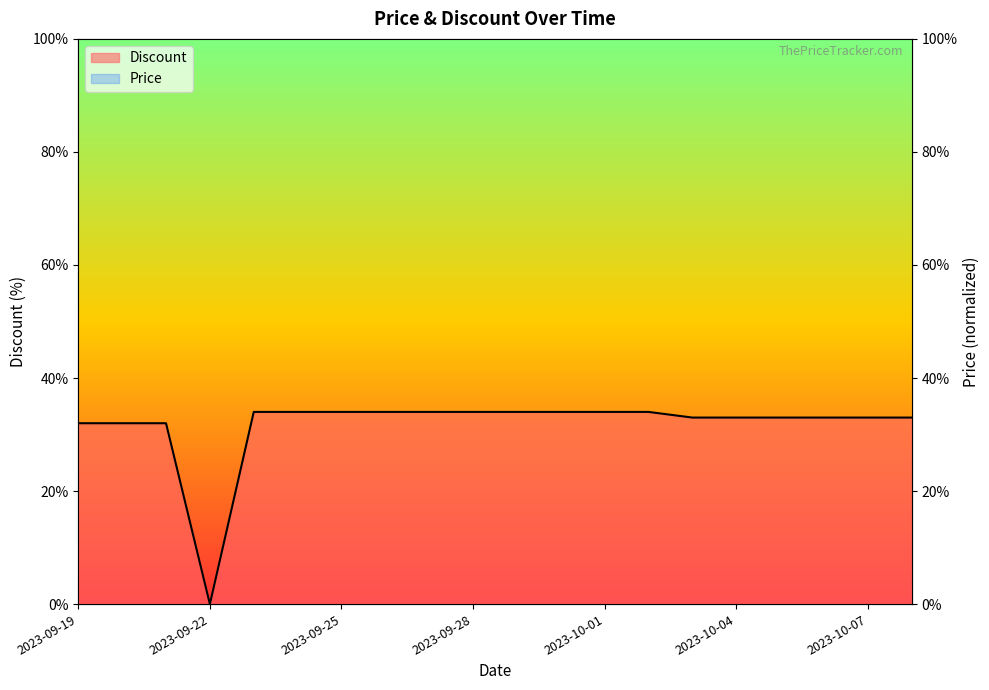

In Price, how many points are higher than both neighbors (excluding endpoints)?

1